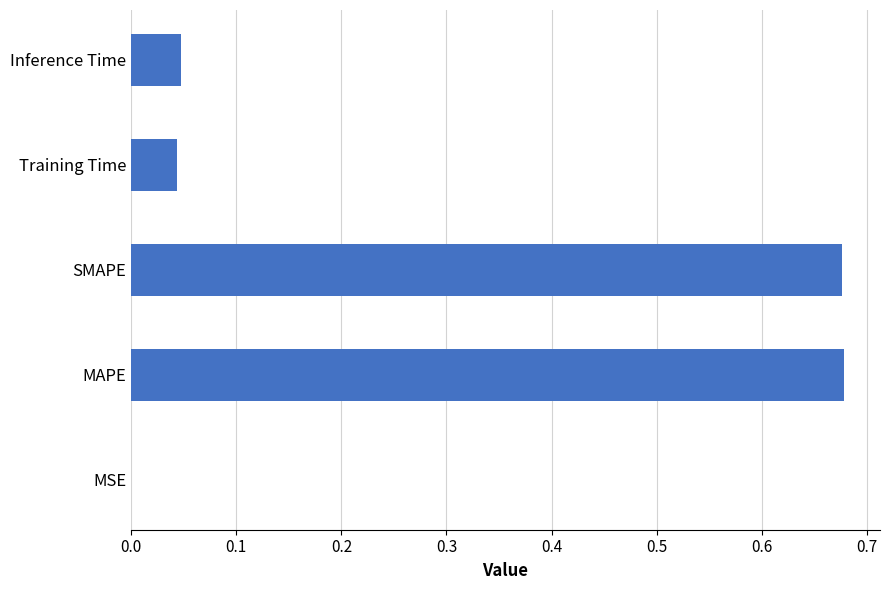

Between MSE and SMAPE, which is larger?

SMAPE